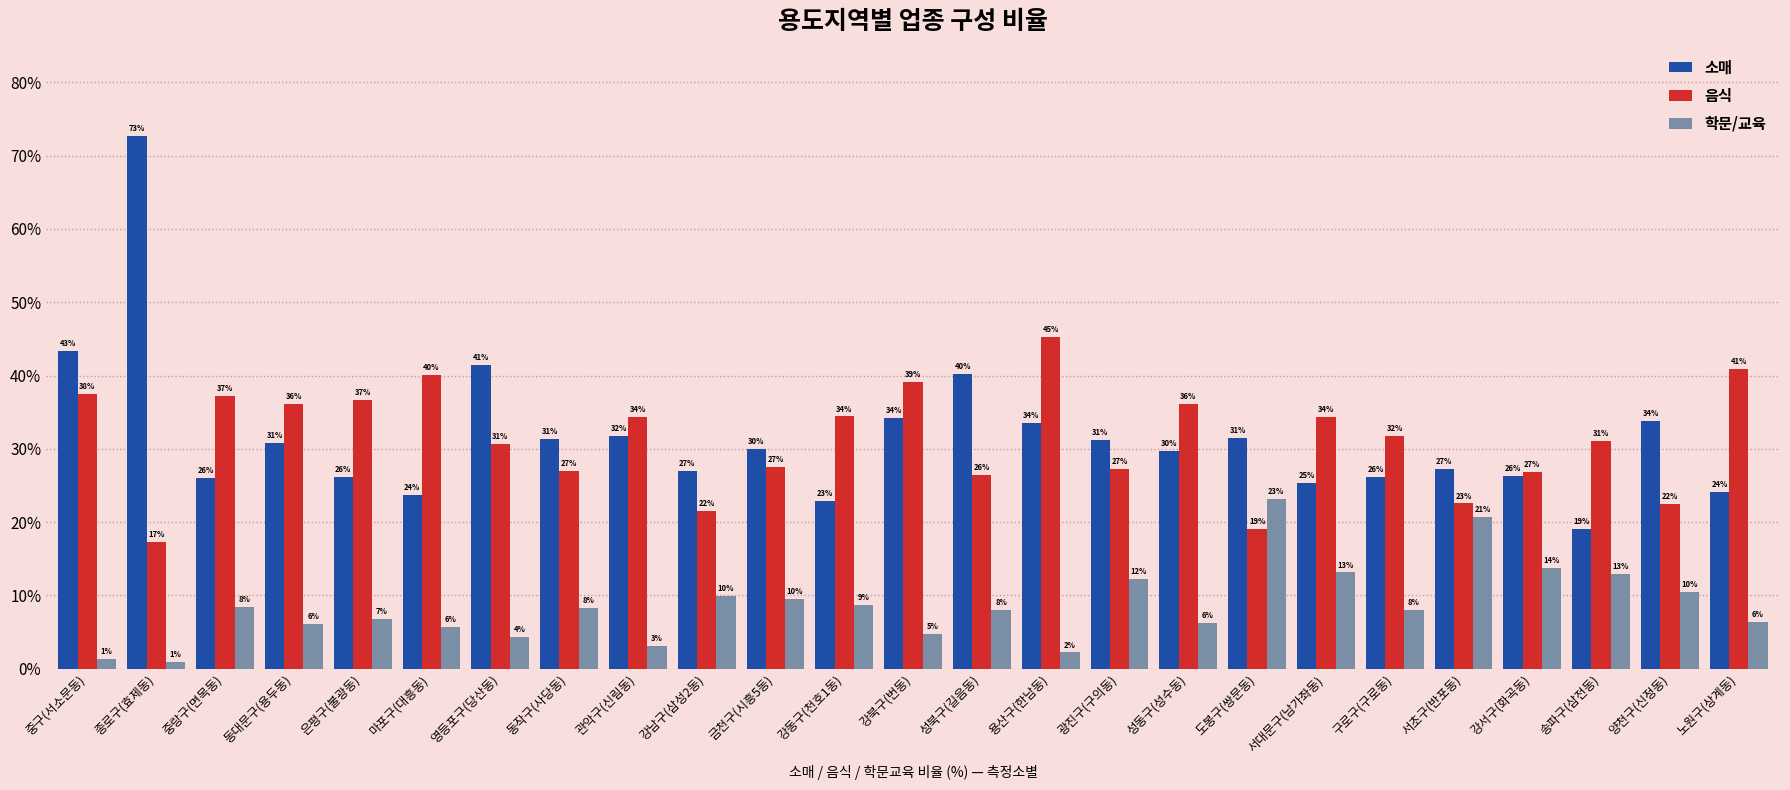

Is it true that 음식 equals 60.6 at 강북구(번동)?

False